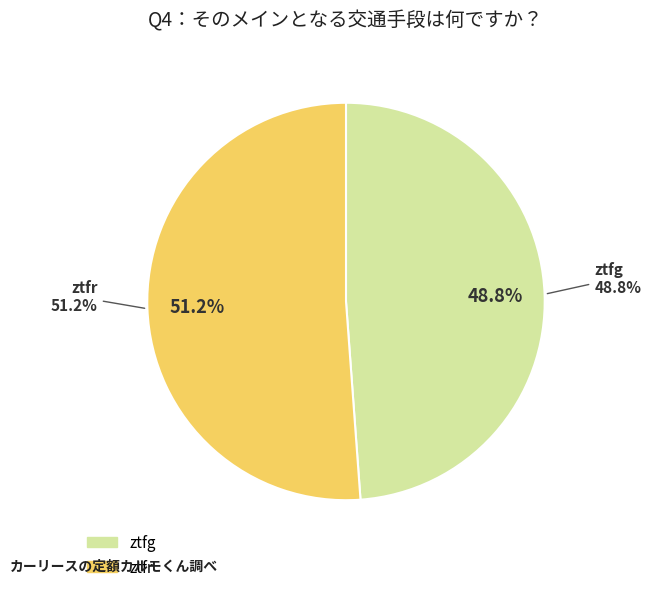

Rank the categories by value from highest to lowest.

ztfr, ztfg